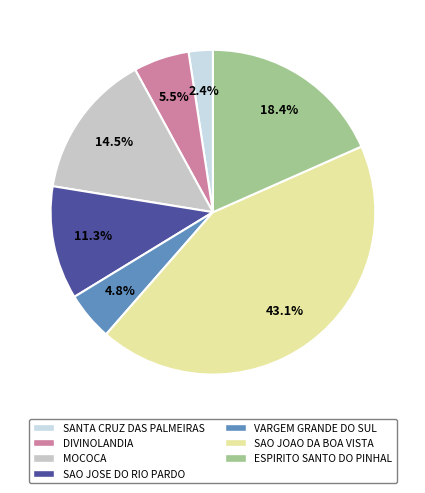

How many slices are in this pie chart?

7